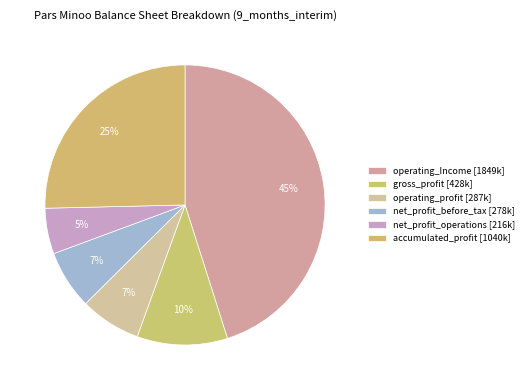

What is the largest slice in the pie chart?

operating_Income